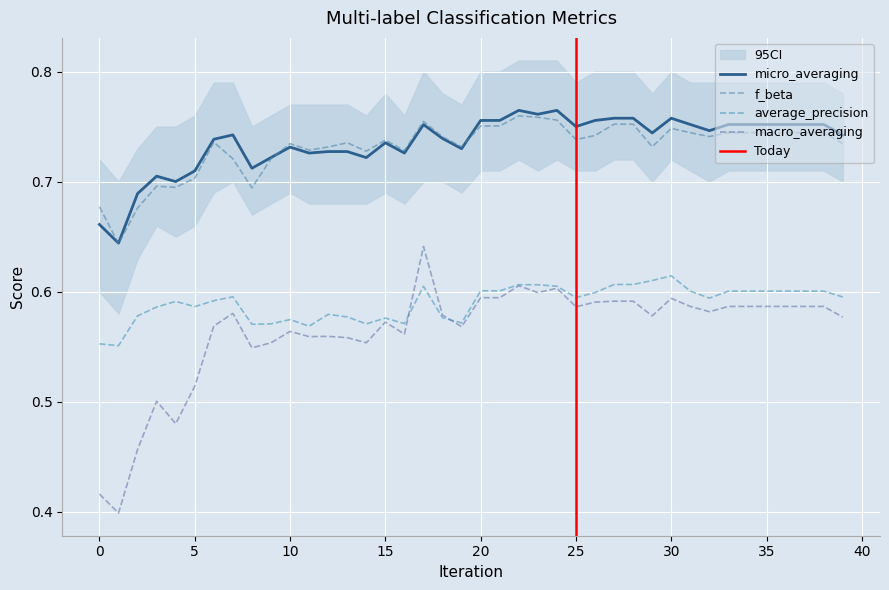

How many interior local valleys does the micro_averaging series have?

11